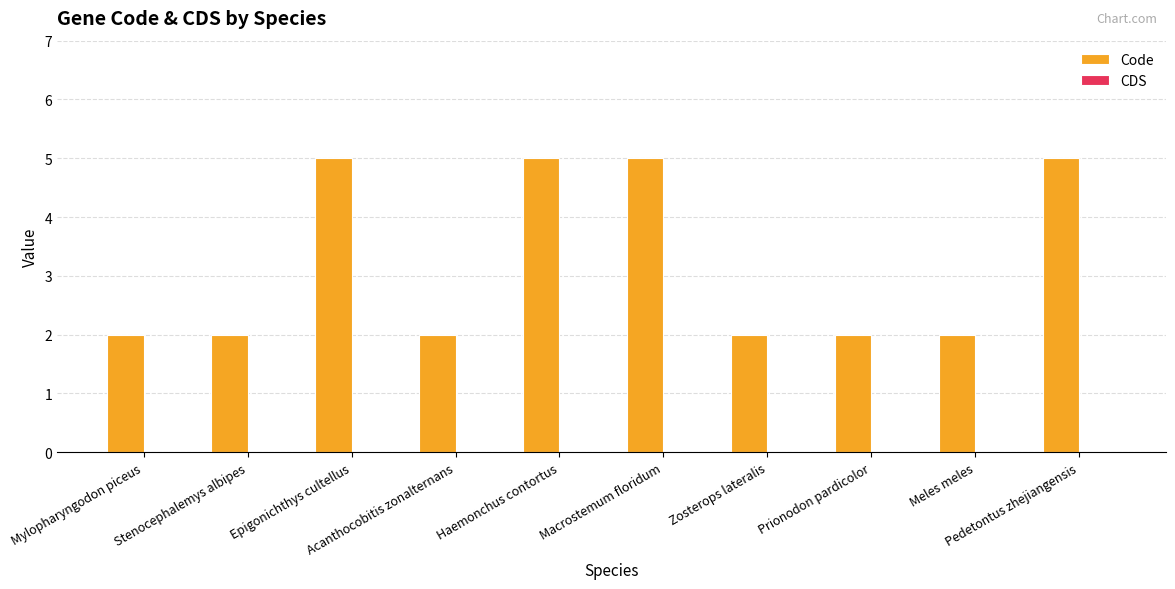

How many series are shown in this chart?

1